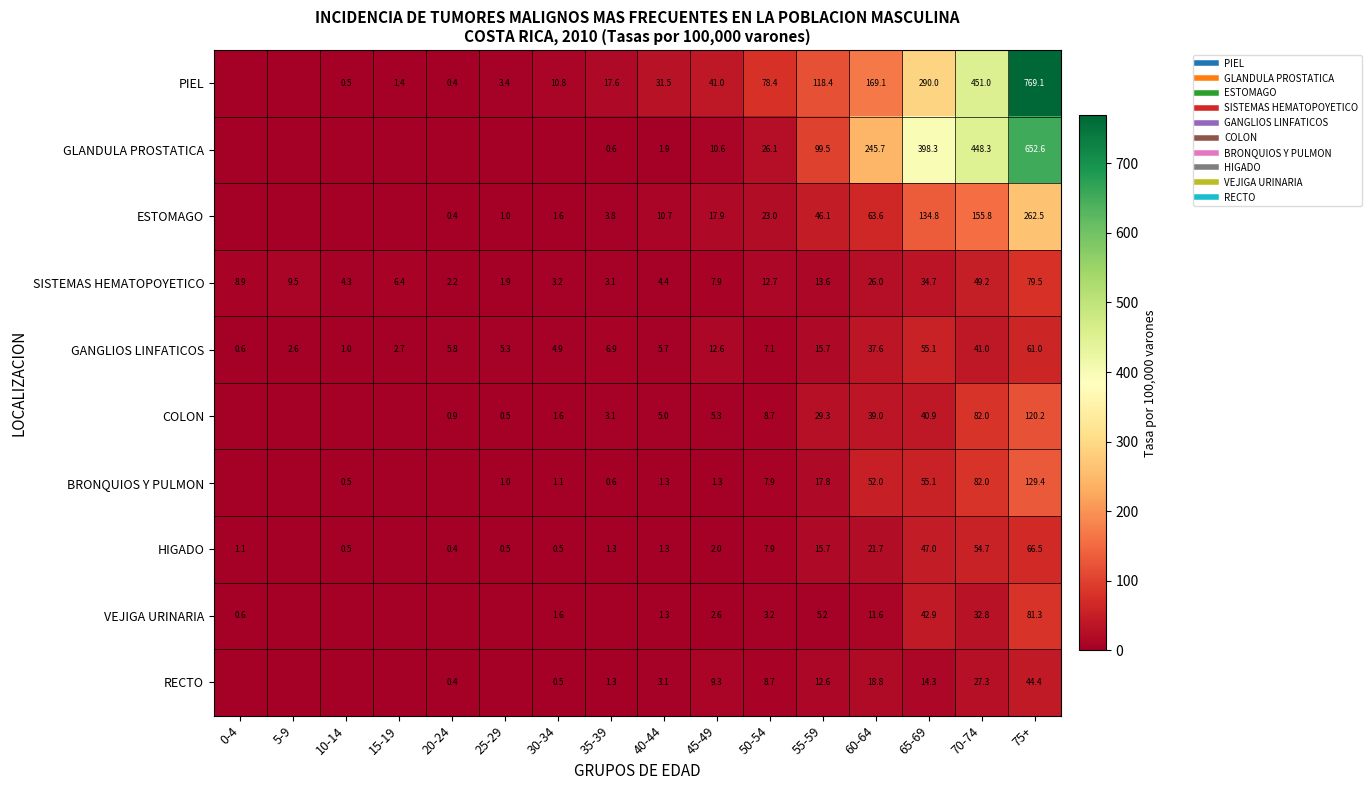

What is the highest value of the BRONQUIOS Y PULMON series?

129.4